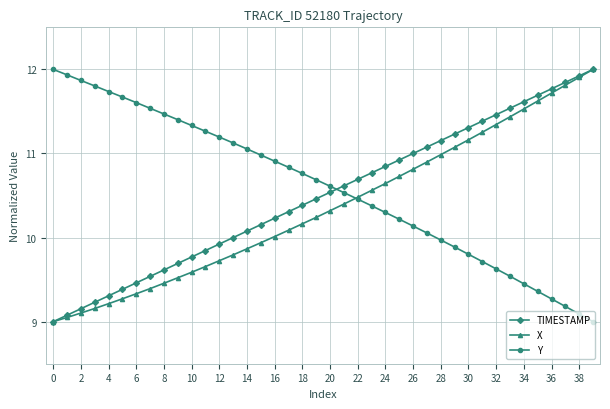

What is the maximum value for Y?

12.0